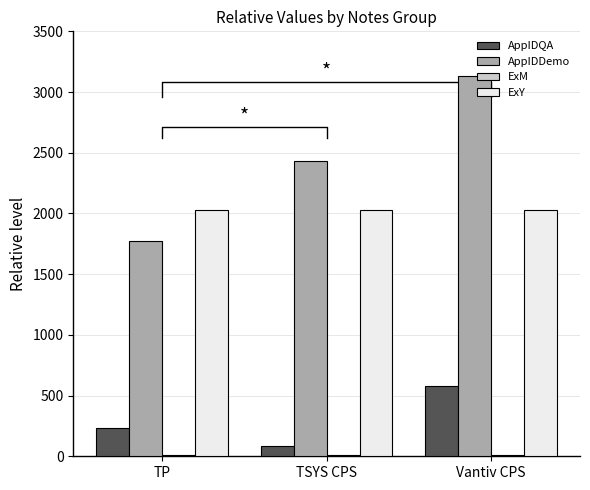

Reading right to left, extract all data points from this chart.

AppIDQA: Vantiv CPS=581	TSYS CPS=87	TP=234
AppIDDemo: Vantiv CPS=3136	TSYS CPS=2435	TP=1773
ExM: Vantiv CPS=12	TSYS CPS=12	TP=12
ExY: Vantiv CPS=2029	TSYS CPS=2029	TP=2029